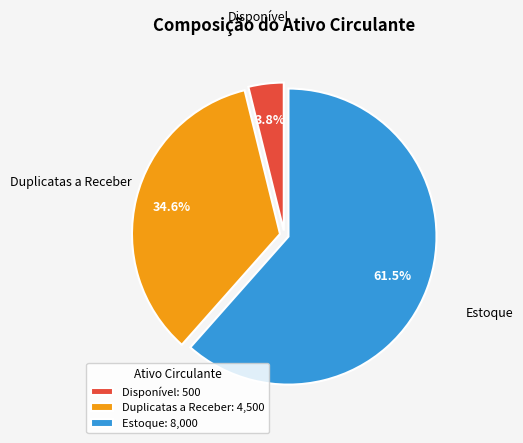

Is it true that Duplicatas a Receber is 23% of the pie?

False